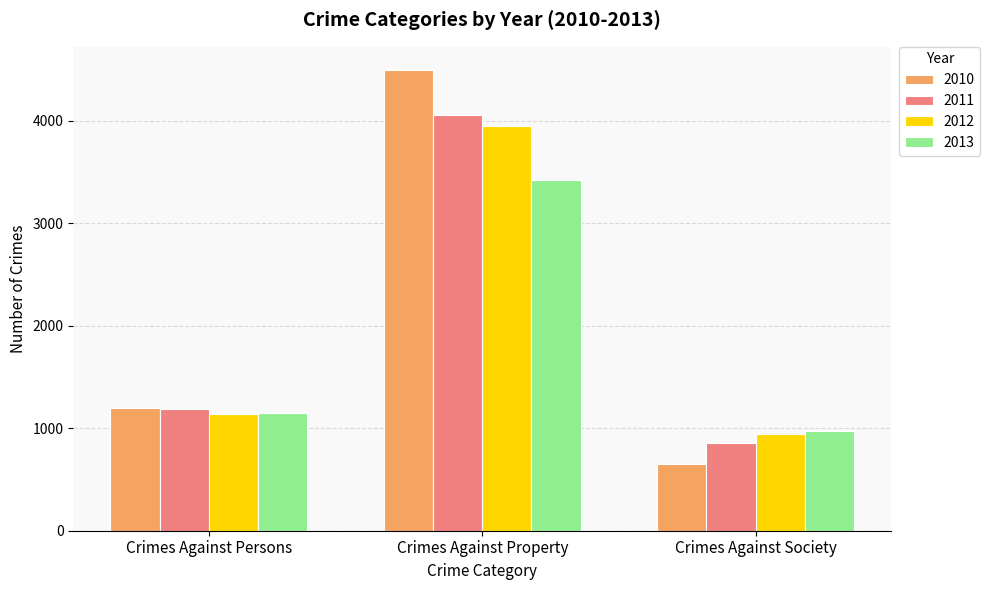

The 2011 series shows 4051 at Crimes Against Property. True or false?

True